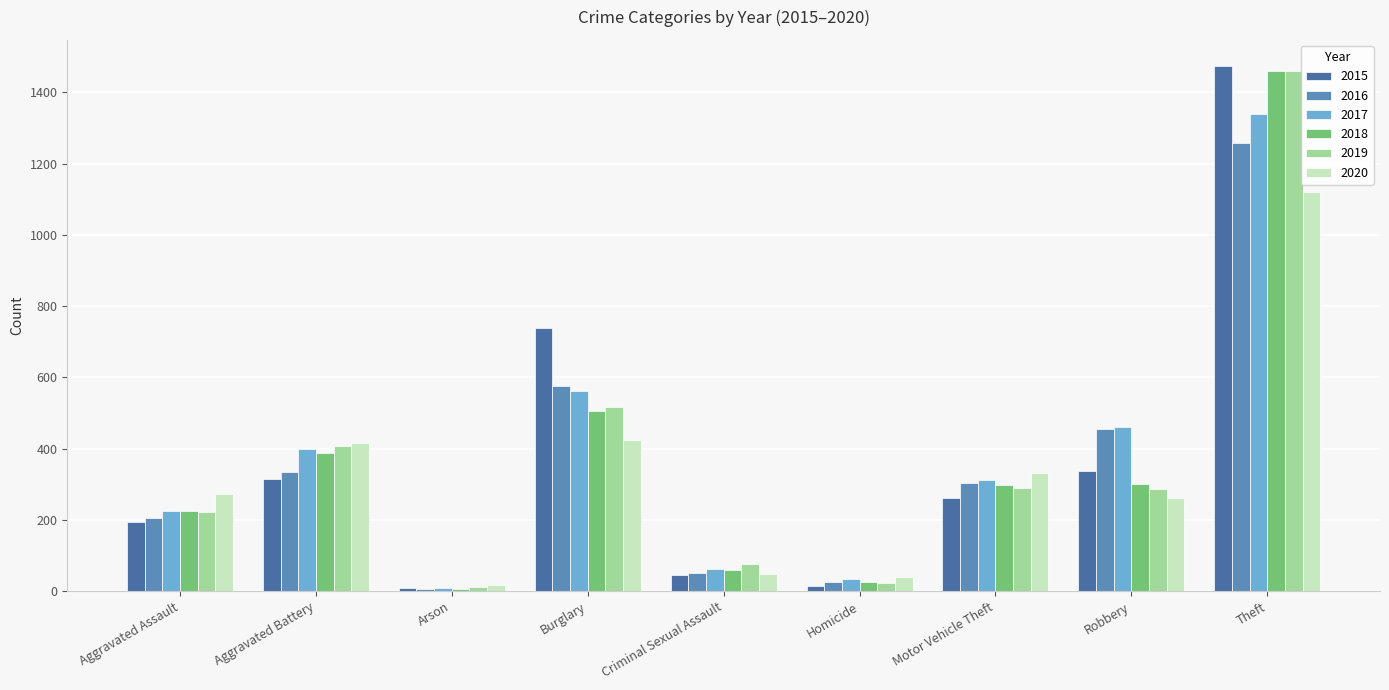

What is the label of the 5th bar from the right?

Criminal Sexual Assault